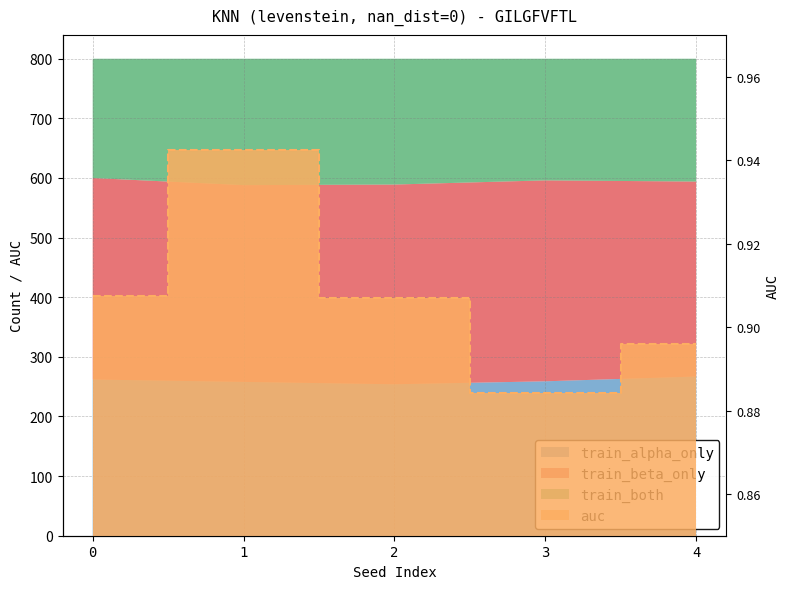

The chart shows a value of 1.6 at 2. True or false?

False